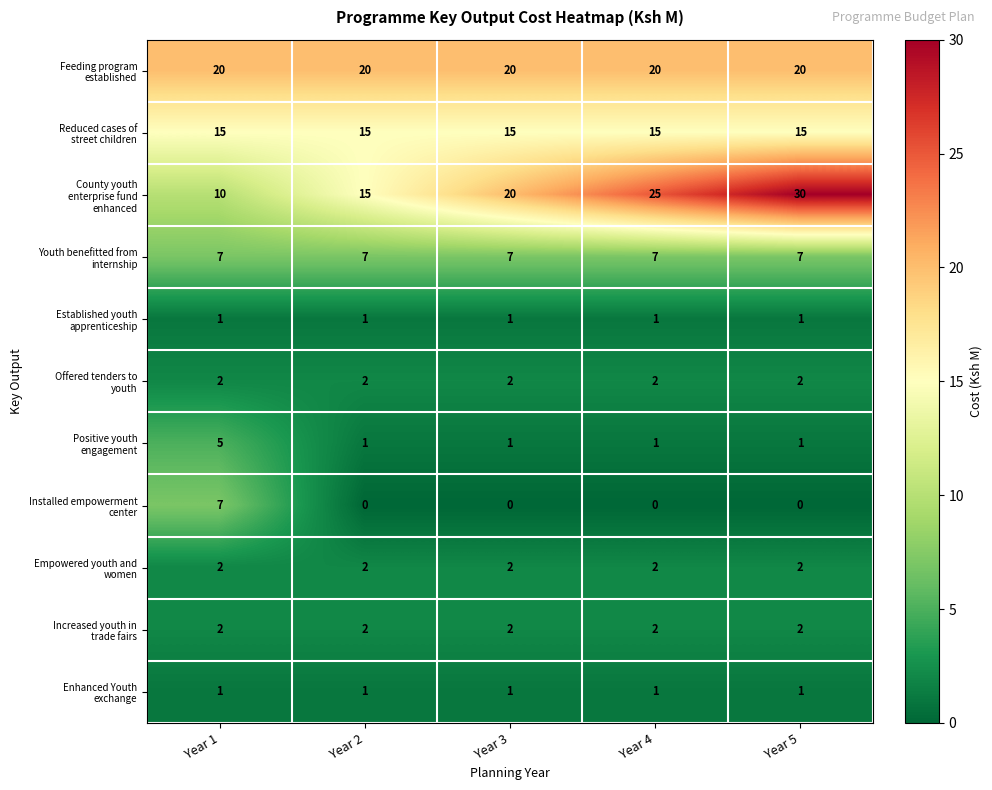

Count the number of data series in this chart.

11